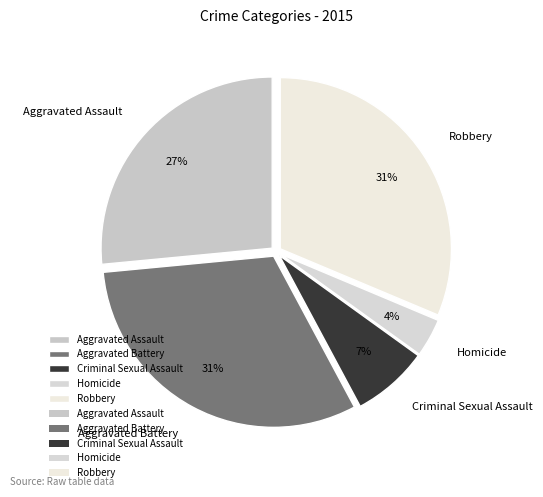

What is the smallest slice in the pie chart?

Homicide